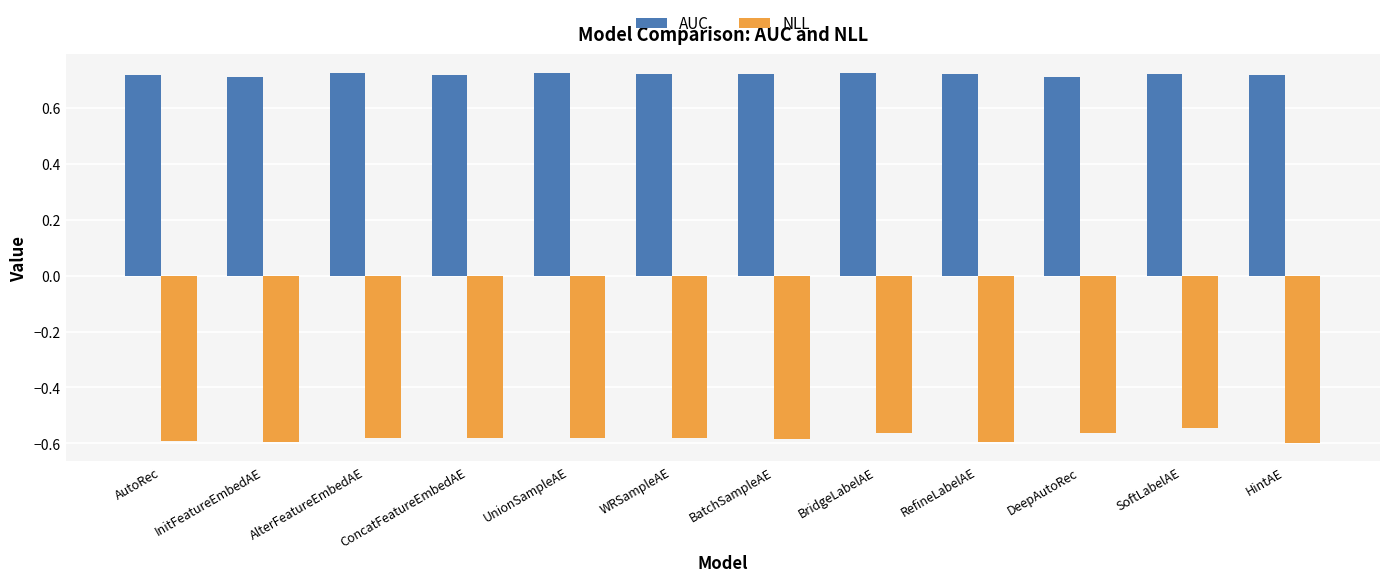

Is it true that AUC equals 0.2 at UnionSampleAE?

False